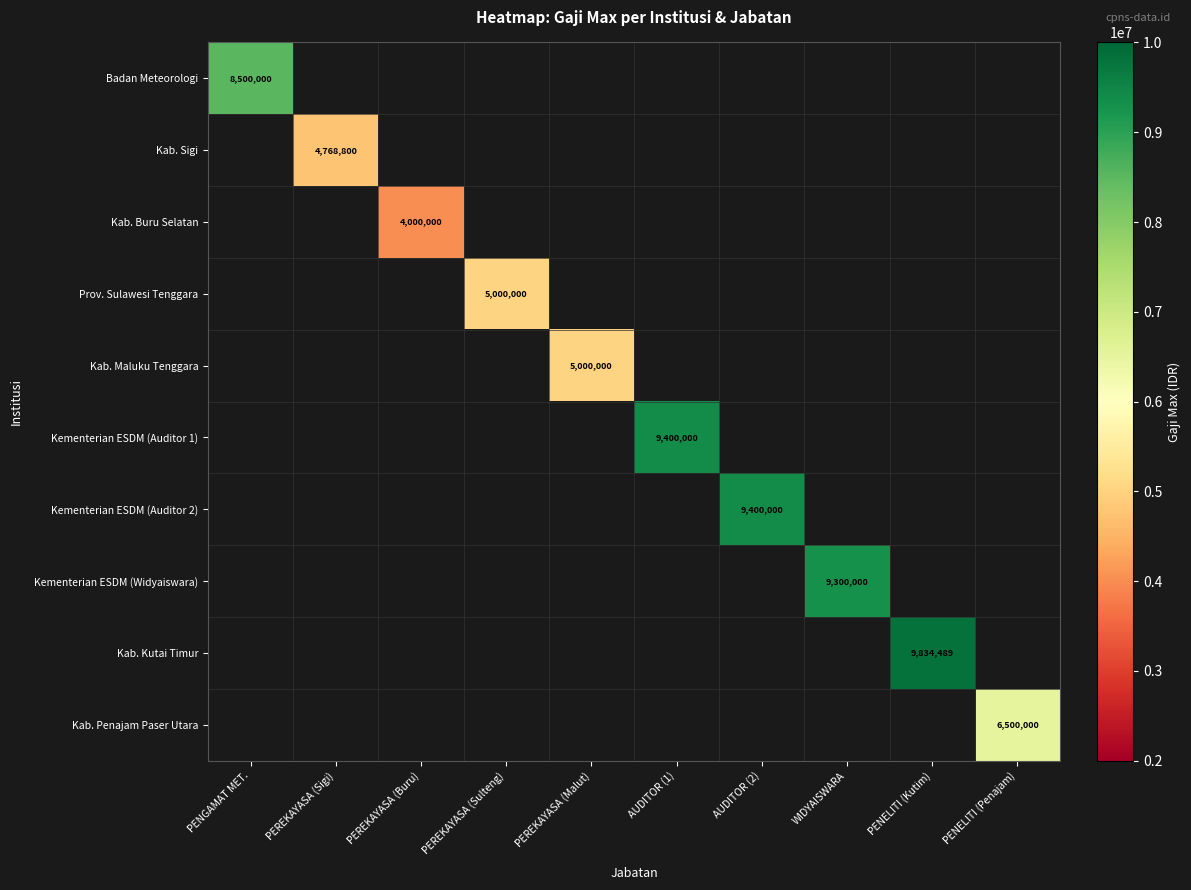

The Kementerian ESDM (Auditor 1) series shows 4736512 at AUDITOR (1). True or false?

False